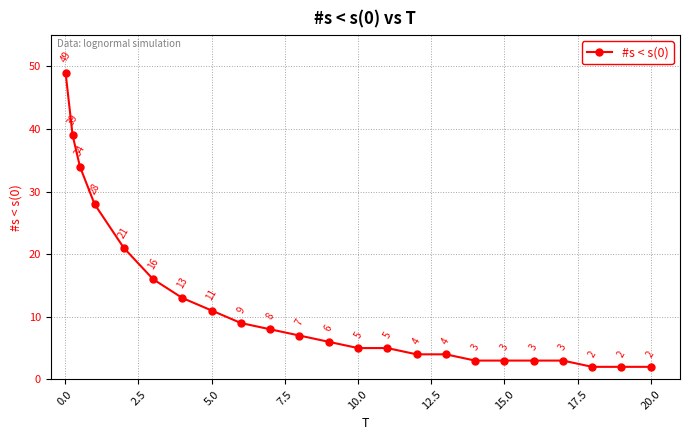

What is the average value?

12